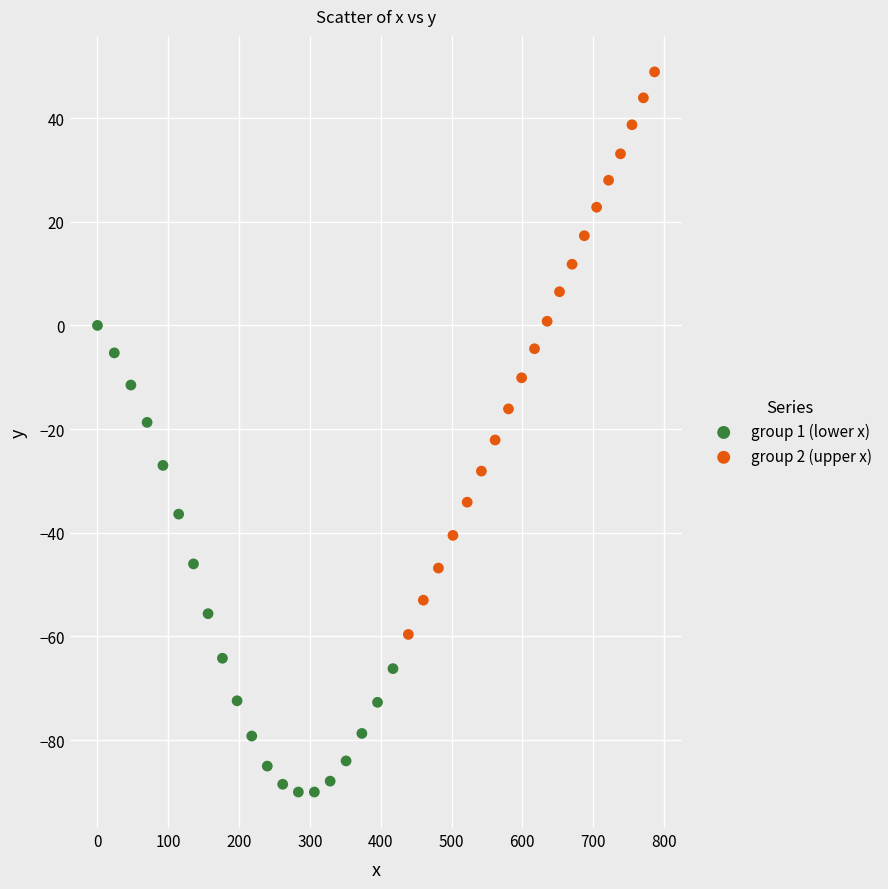

Which series has the largest Y range (max minus min)?

group 2 (upper x)